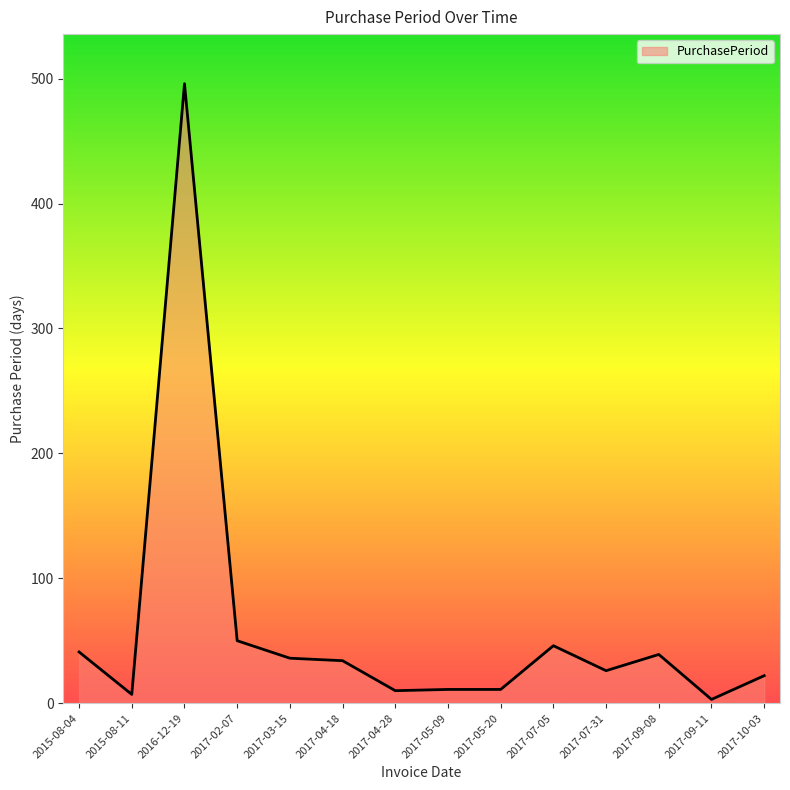

What is the change in value from 2017-02-07 to 2017-07-31?

-24